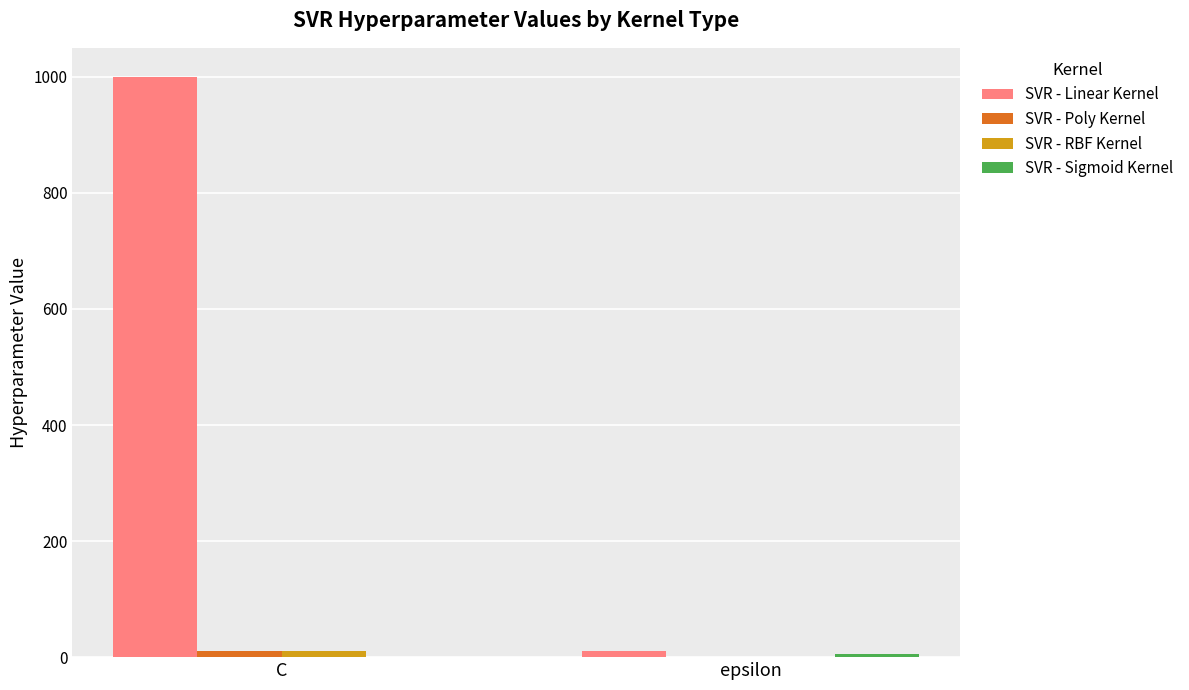

Read the SVR - Linear Kernel value at C, to the nearest 50.

1000